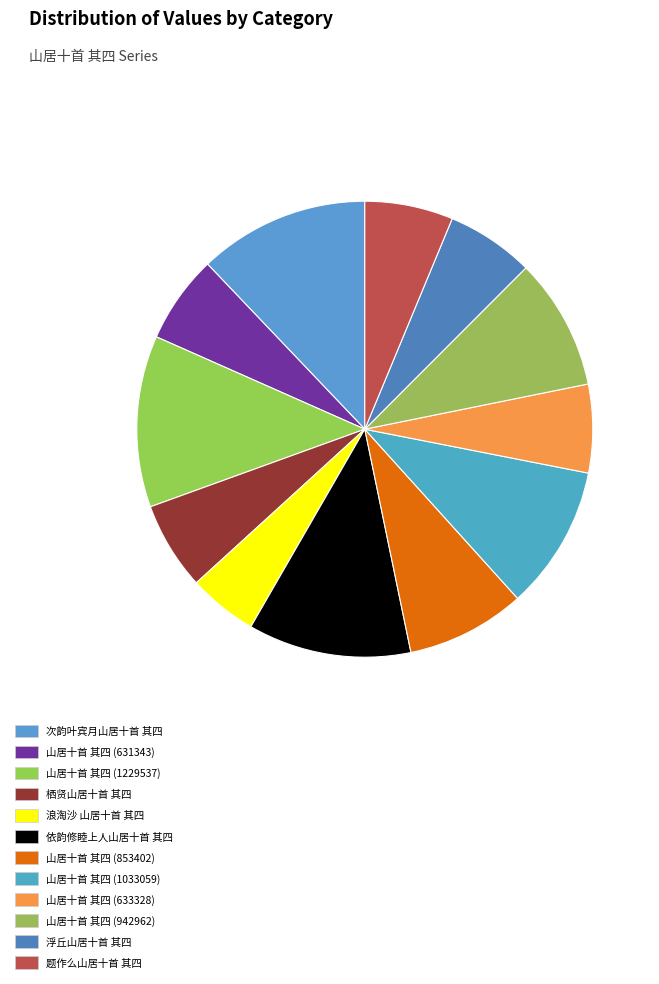

To the nearest percent, what is the difference between the 山居十首 其四 (633328) and 依韵修睦上人山居十首 其四 slice percentages?

5%